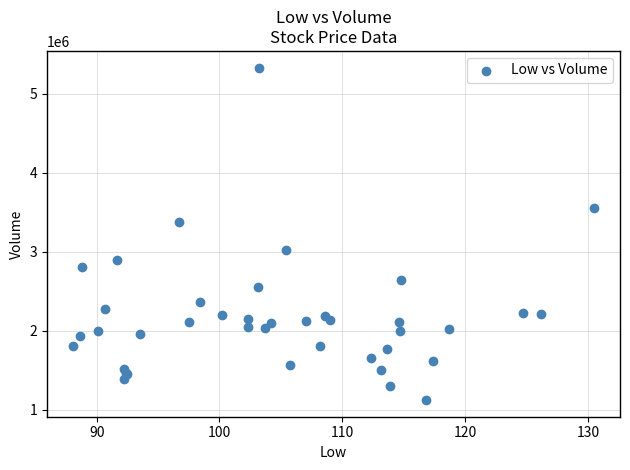

What Y value in the scatter plot is closest to 3226100?

3376800